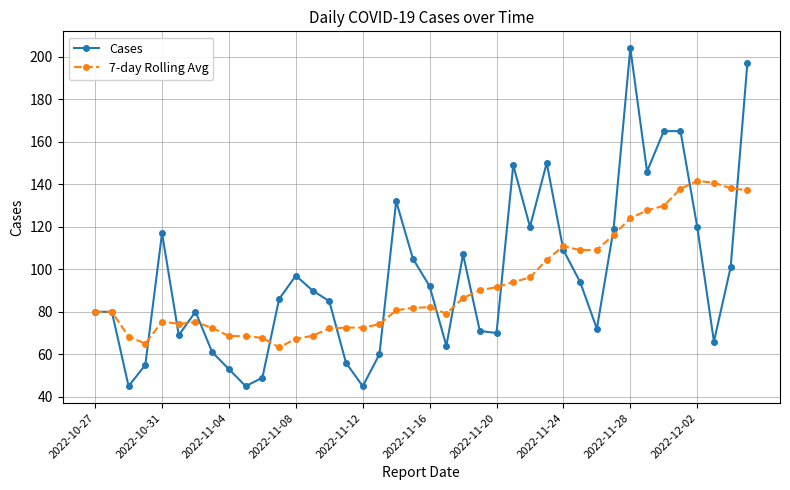

What is the average value of the Cases series?

96.8